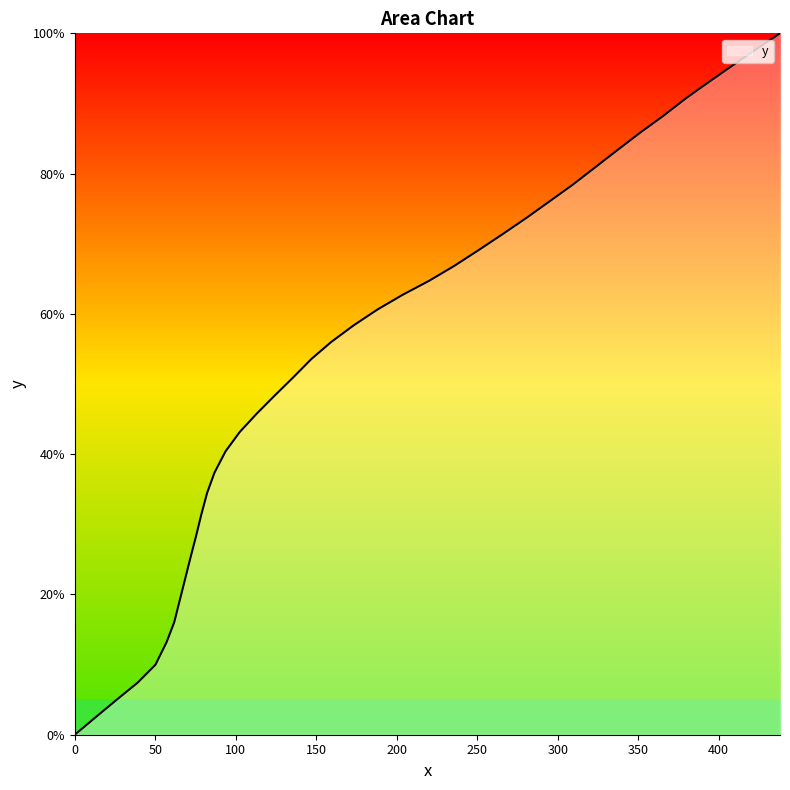

What is the difference between the maximum and minimum values?

100.0